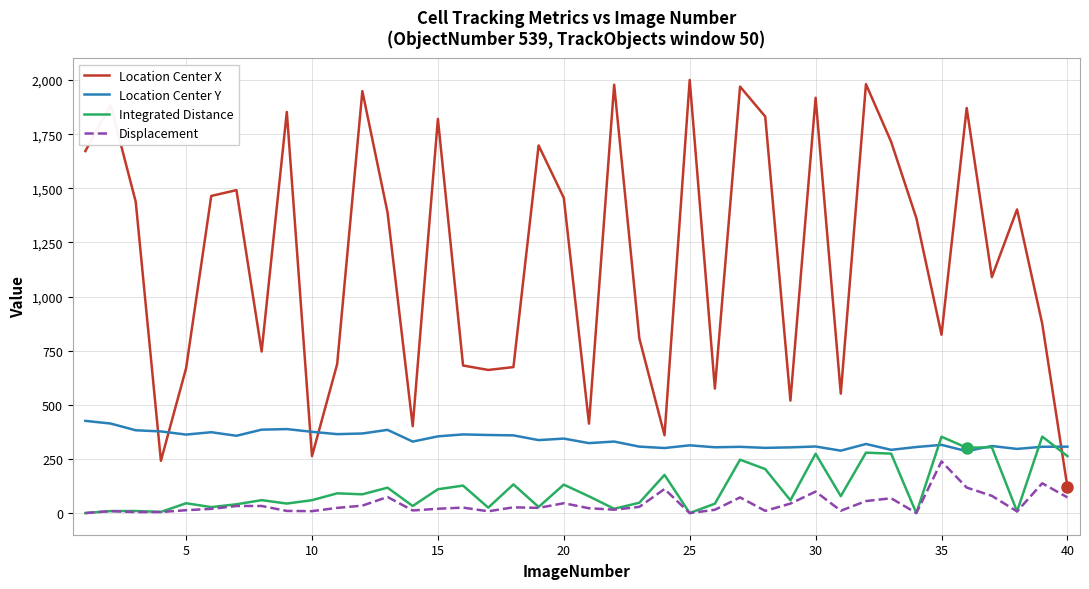

Which series has the largest total across all categories?

Location Center X